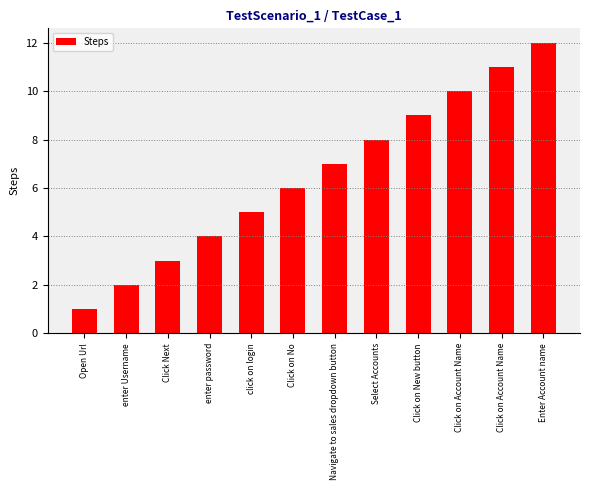

Rank the categories by value from highest to lowest.

Enter Account name, Click on Account Name, Click on Account Name, Click on New button, Select Accounts, Navigate to sales dropdown button, Click on No, click on login, enter password, Click Next, enter Username, Open Url